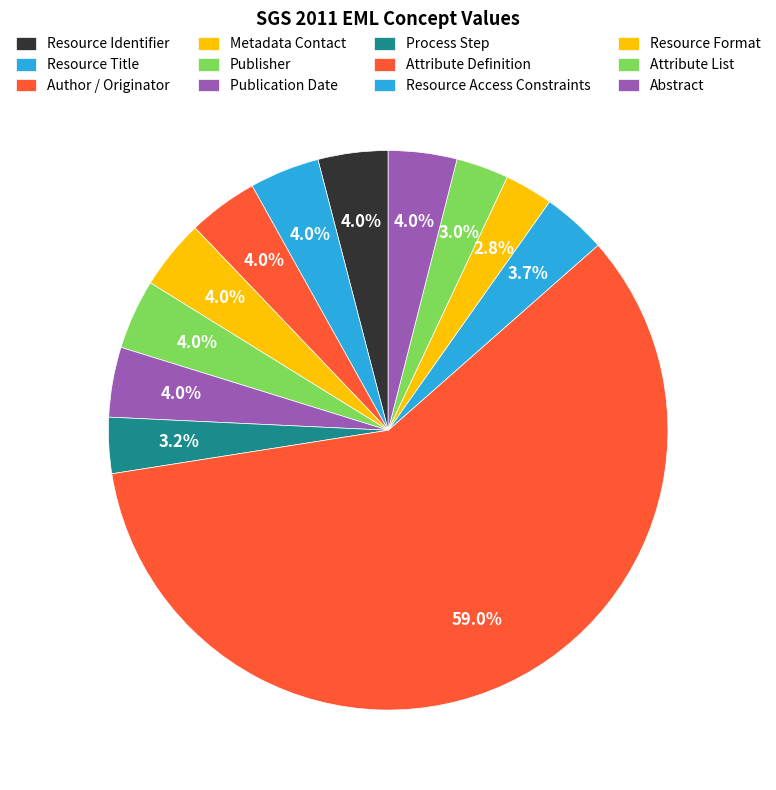

To the nearest percent, what is the average slice percentage?

8%